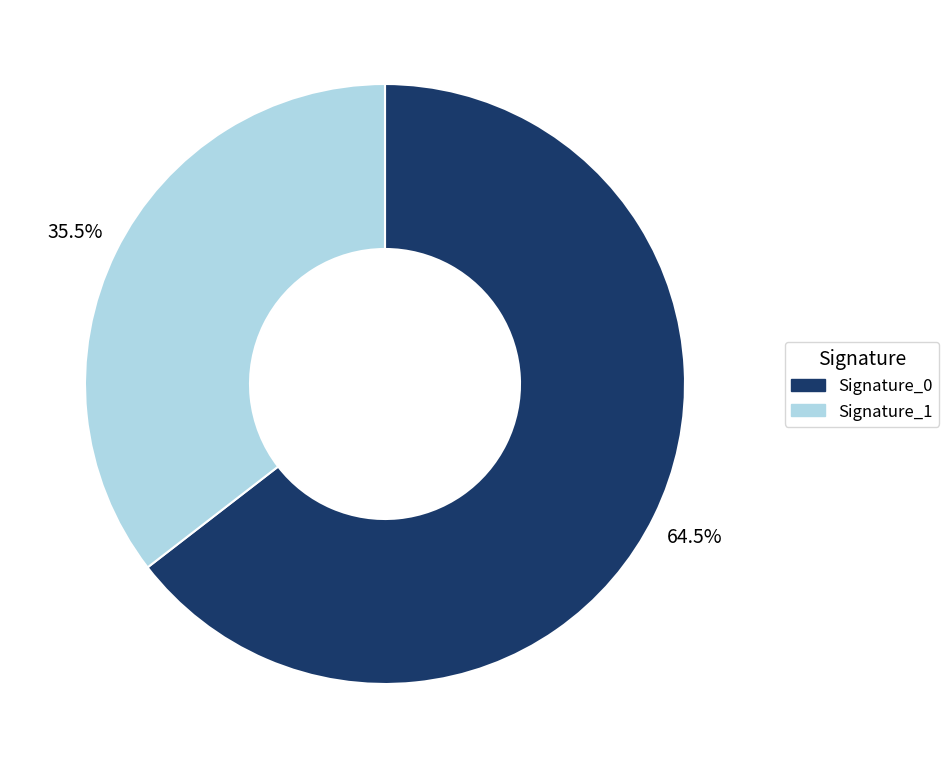

Approximately how many times larger is the value at Signature_0 compared to Signature_1?

1.8